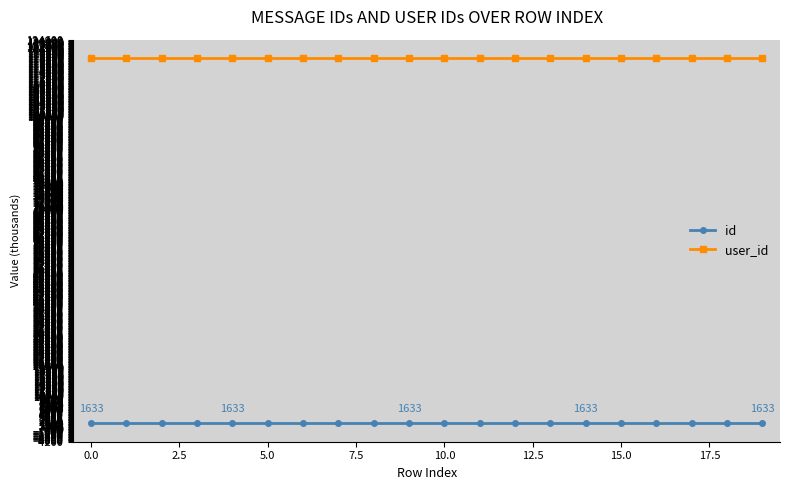

What is the value of the user_id point at the 3rd from the left?

118883.3